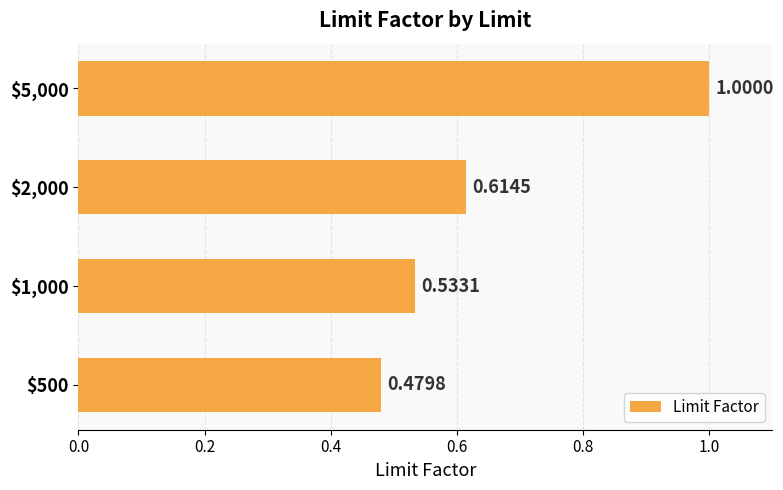

What is the average value?

0.7